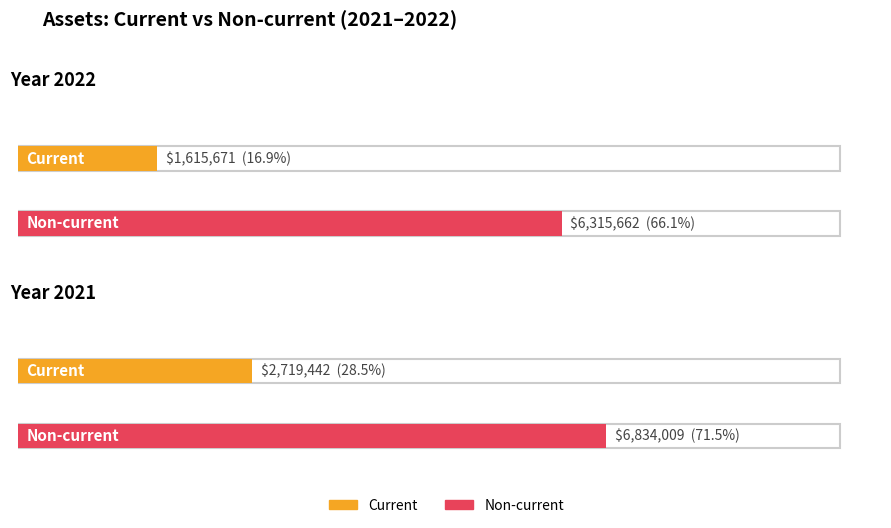

Between 2021 and 2022, which is larger?

2021